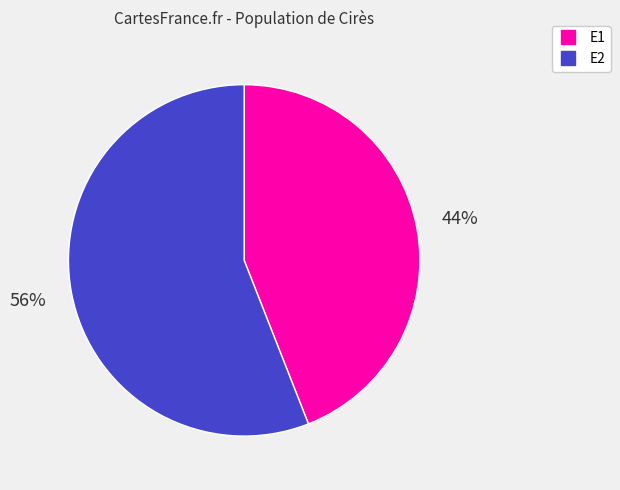

Rank the categories by value from highest to lowest.

E2, E1